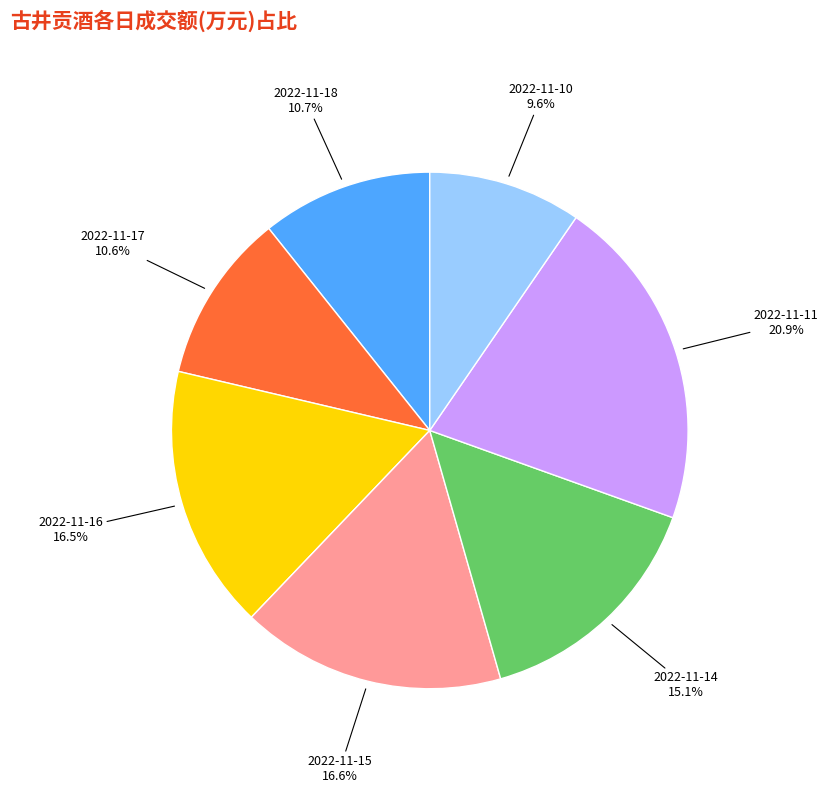

What is the smallest slice in the pie chart?

2022-11-10